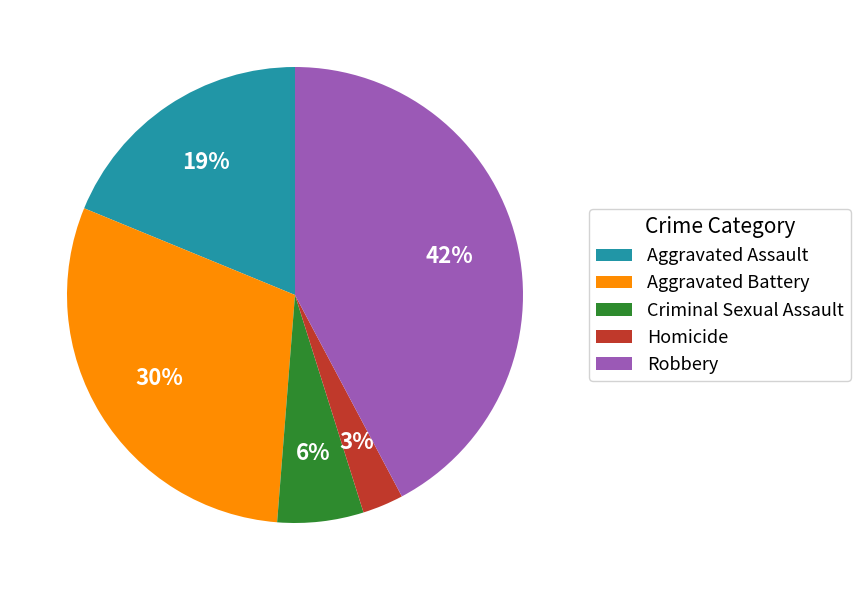

What percentage is the Aggravated Assault slice, to the nearest percent?

19%